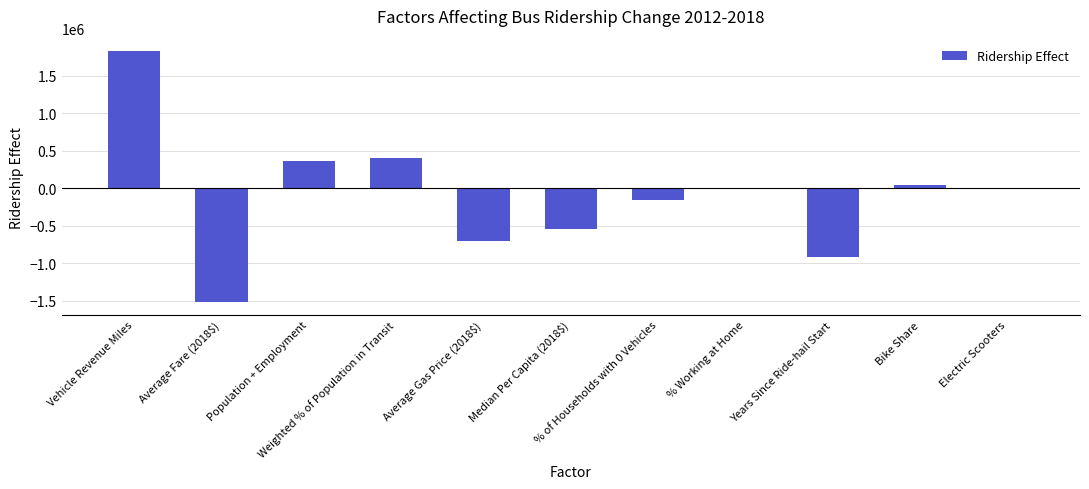

What is the maximum value shown in the chart?

1826640.3